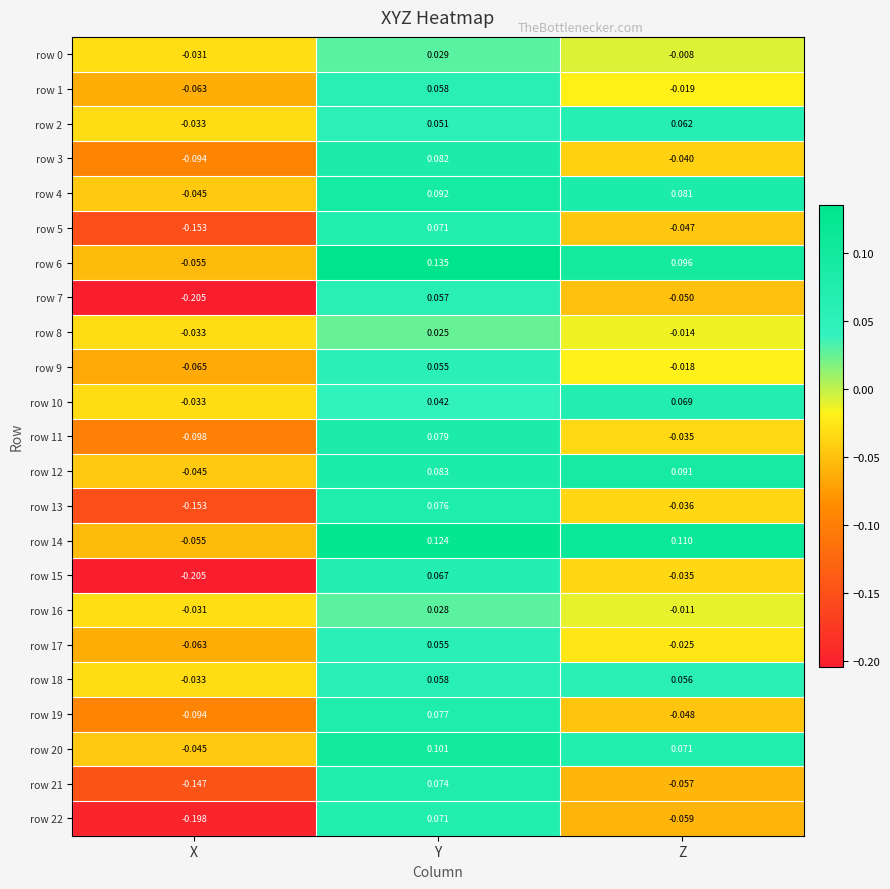

Which category has the highest value in the row 17 series?

Y